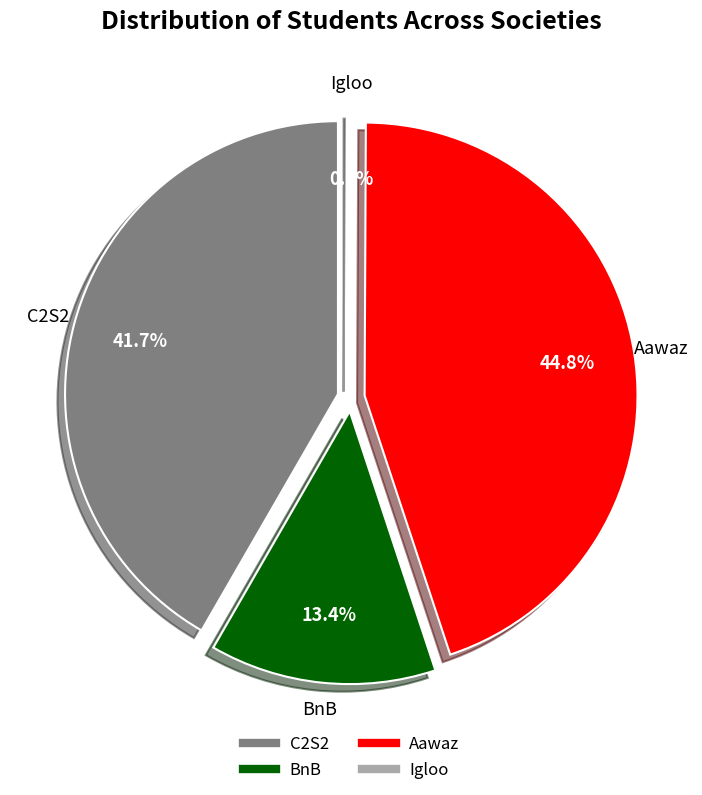

Is there a majority slice in this chart?

No